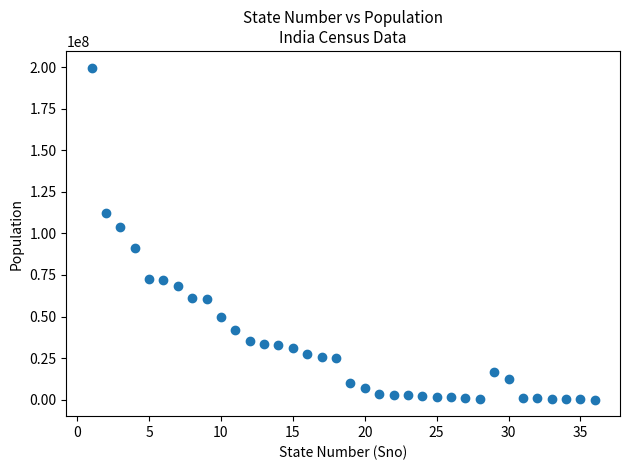

What is the range of X values (max minus min)?

35